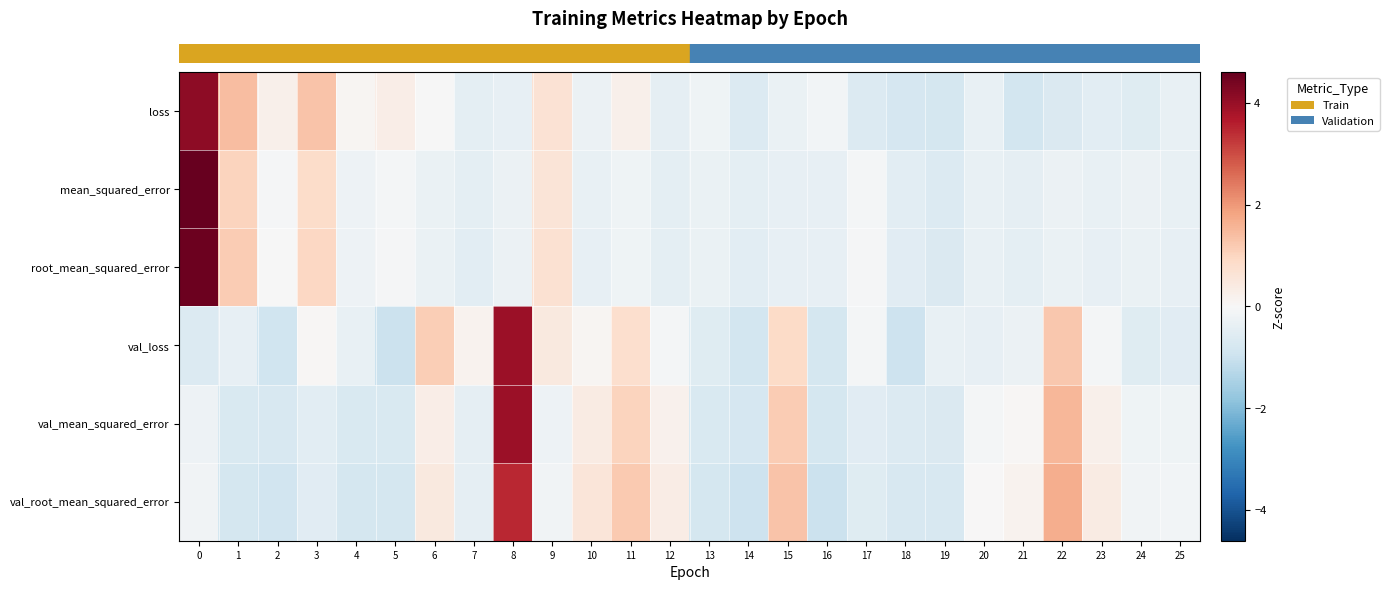

Reading right to left, extract all data points from this chart.

row_0: 25=-0.3	24=-0.6	23=-0.5	22=-0.7	21=-0.8	20=-0.4	19=-0.8	18=-0.8	17=-0.6	16=-0.1	15=-0.3	14=-0.6	13=-0.2	12=-0.4	11=0.2	10=-0.3	9=0.7	8=-0.4	7=-0.5	6=-0.0	5=0.3	4=0.1	3=1.3	2=0.2	1=1.4	0=4.1
row_1: 25=-0.4	24=-0.3	23=-0.4	22=-0.3	21=-0.4	20=-0.3	19=-0.6	18=-0.5	17=-0.1	16=-0.4	15=-0.4	14=-0.4	13=-0.3	12=-0.4	11=-0.2	10=-0.3	9=0.6	8=-0.3	7=-0.4	6=-0.3	5=-0.1	4=-0.2	3=0.8	2=-0.0	1=1.0	0=4.6
row_2: 25=-0.4	24=-0.3	23=-0.4	22=-0.3	21=-0.5	20=-0.4	19=-0.7	18=-0.5	17=-0.1	16=-0.4	15=-0.4	14=-0.5	13=-0.3	12=-0.5	11=-0.2	10=-0.4	9=0.7	8=-0.3	7=-0.5	6=-0.3	5=-0.1	4=-0.2	3=1.0	2=-0.0	1=1.2	0=4.5
row_3: 25=-0.5	24=-0.6	23=-0.1	22=1.2	21=-0.3	20=-0.4	19=-0.3	18=-1.0	17=-0.1	16=-0.8	15=0.9	14=-0.8	13=-0.6	12=-0.1	11=0.8	10=0.1	9=0.4	8=3.9	7=0.2	6=1.1	5=-1.0	4=-0.4	3=0.1	2=-0.9	1=-0.4	0=-0.6
row_4: 25=-0.2	24=-0.2	23=0.2	22=1.5	21=0.0	20=-0.1	19=-0.7	18=-0.6	17=-0.5	16=-0.8	15=1.2	14=-0.8	13=-0.7	12=0.2	11=1.0	10=0.4	9=-0.2	8=3.9	7=-0.4	6=0.3	5=-0.7	4=-0.7	3=-0.5	2=-0.7	1=-0.7	0=-0.2
row_5: 25=-0.1	24=-0.1	23=0.4	22=1.7	21=0.2	20=0.0	19=-0.7	18=-0.7	17=-0.5	16=-1.0	15=1.3	14=-0.9	13=-0.8	12=0.3	11=1.2	10=0.5	9=-0.2	8=3.5	7=-0.4	6=0.4	5=-0.8	4=-0.8	3=-0.5	2=-0.9	1=-0.8	0=-0.2